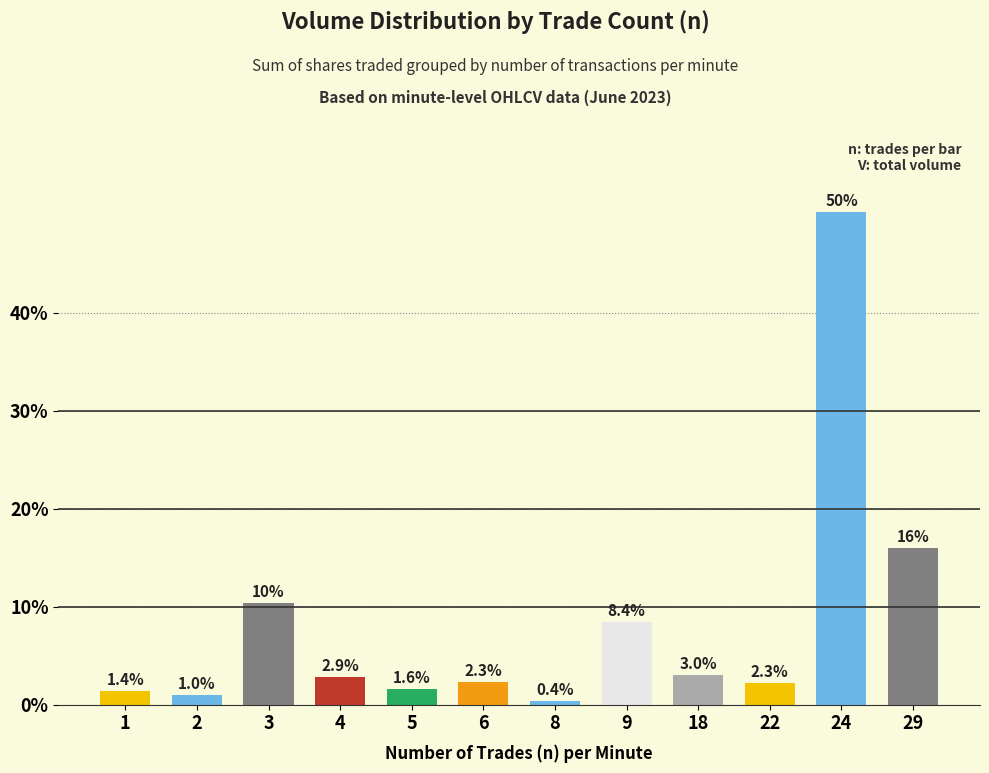

Reading left to right, transcribe all the data shown in this chart.

1=1.4	2=1.0	3=10.4	4=2.9	5=1.6	6=2.3	8=0.4	9=8.4	18=3.0	22=2.3	24=50.3	29=16.0